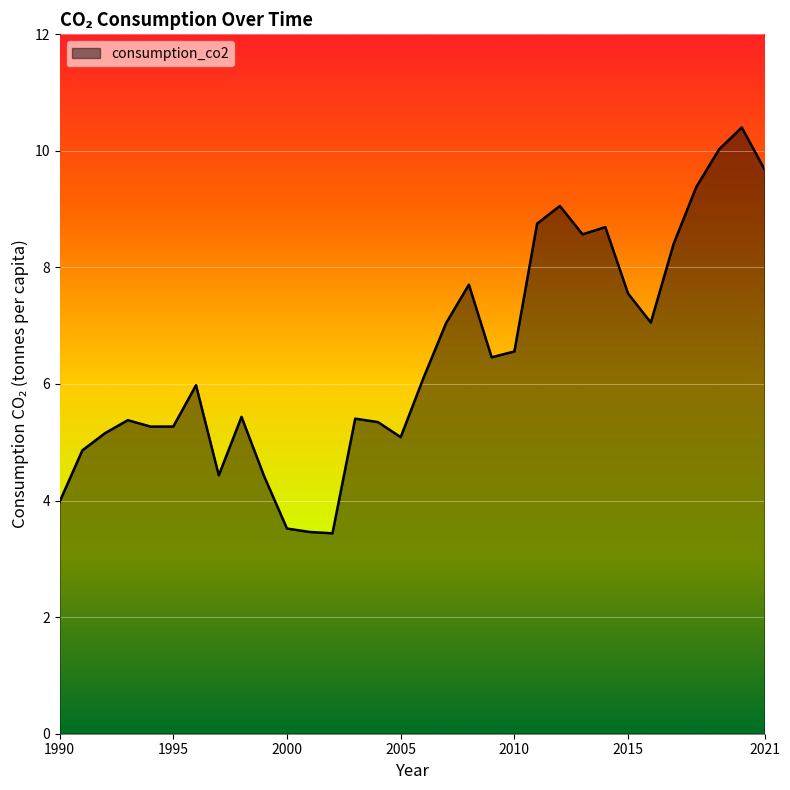

What is the difference between the maximum and minimum values?

7.0